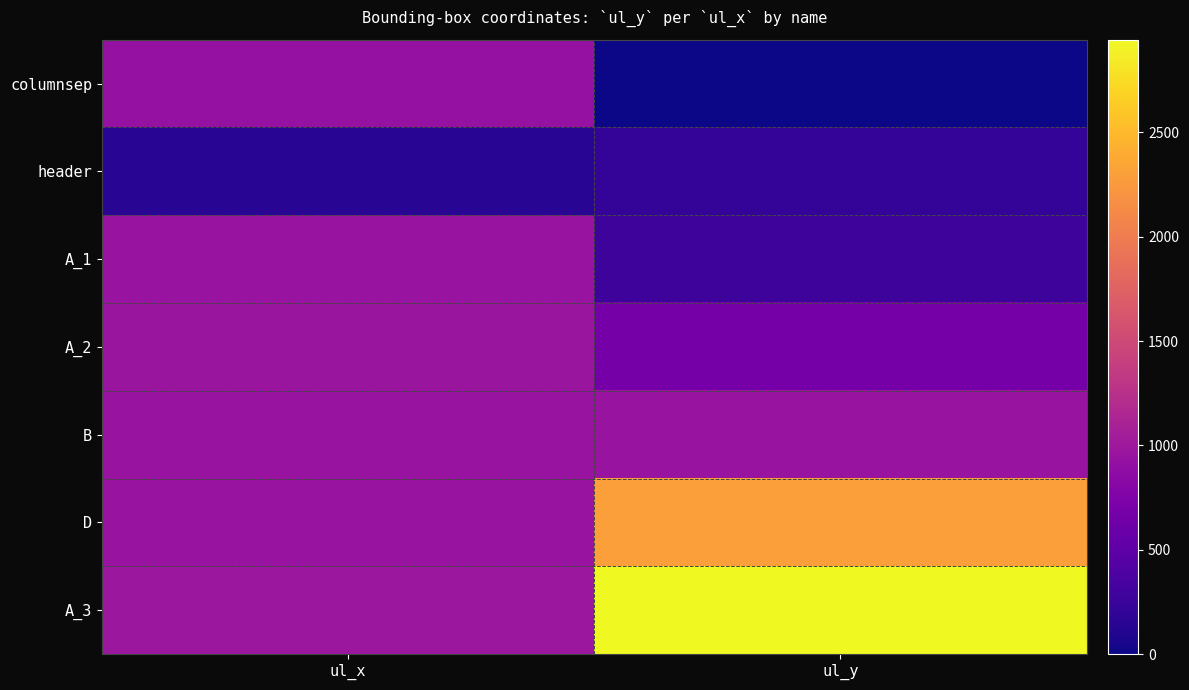

At ul_y, list the series in order from smallest to largest.

columnsep, header, A_1, A_2, B, D, A_3